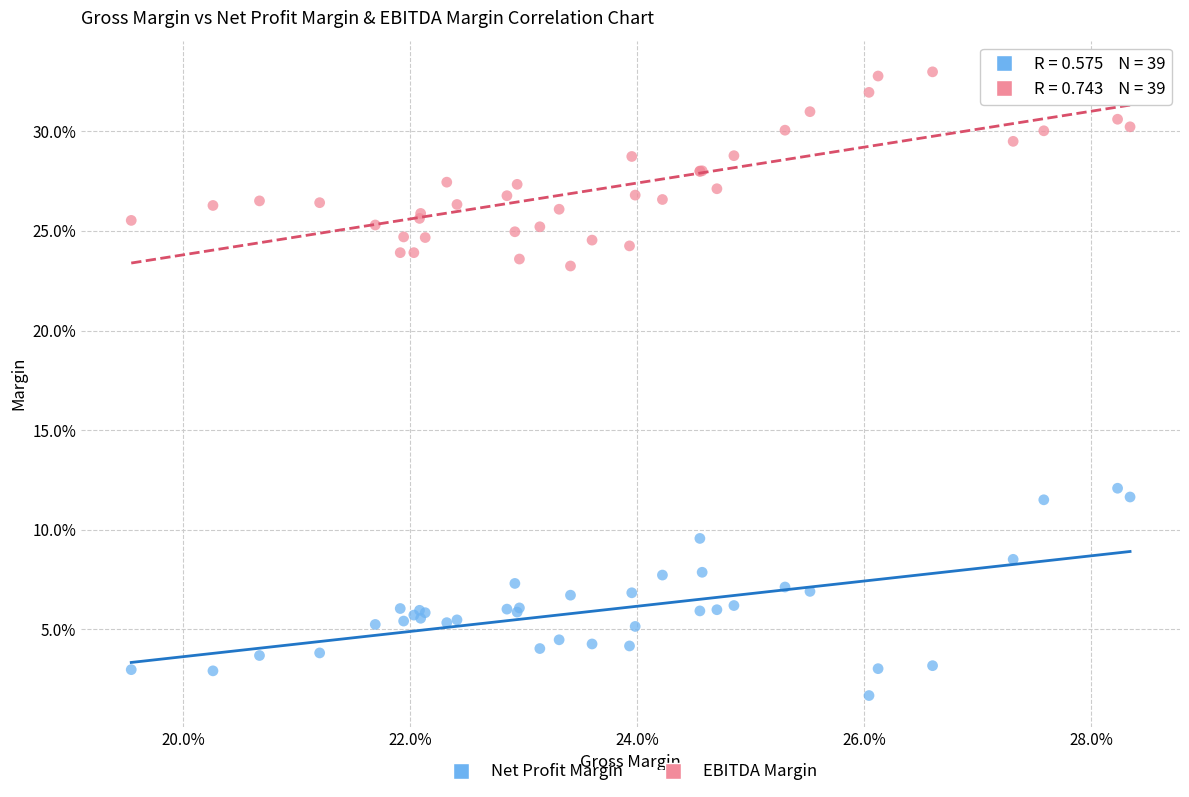

Which series reaches the minimum Y coordinate?

Net Profit Margin